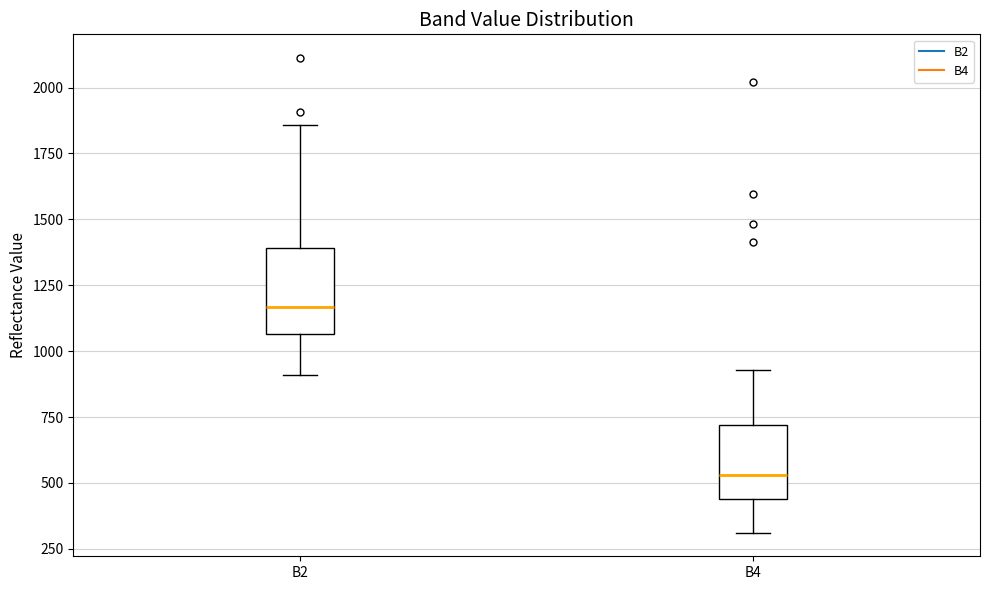

Reading left to right, read every box against the y-axis: the position of its median line, the range the box covers, and the ends of its whiskers. The values are not printed on the chart, so give them approximately, as read against the axis.

B2: median 1150, box 1050 to 1400, whiskers 900 to 1850
B4: median 550, box 450 to 700, whiskers 300 to 950